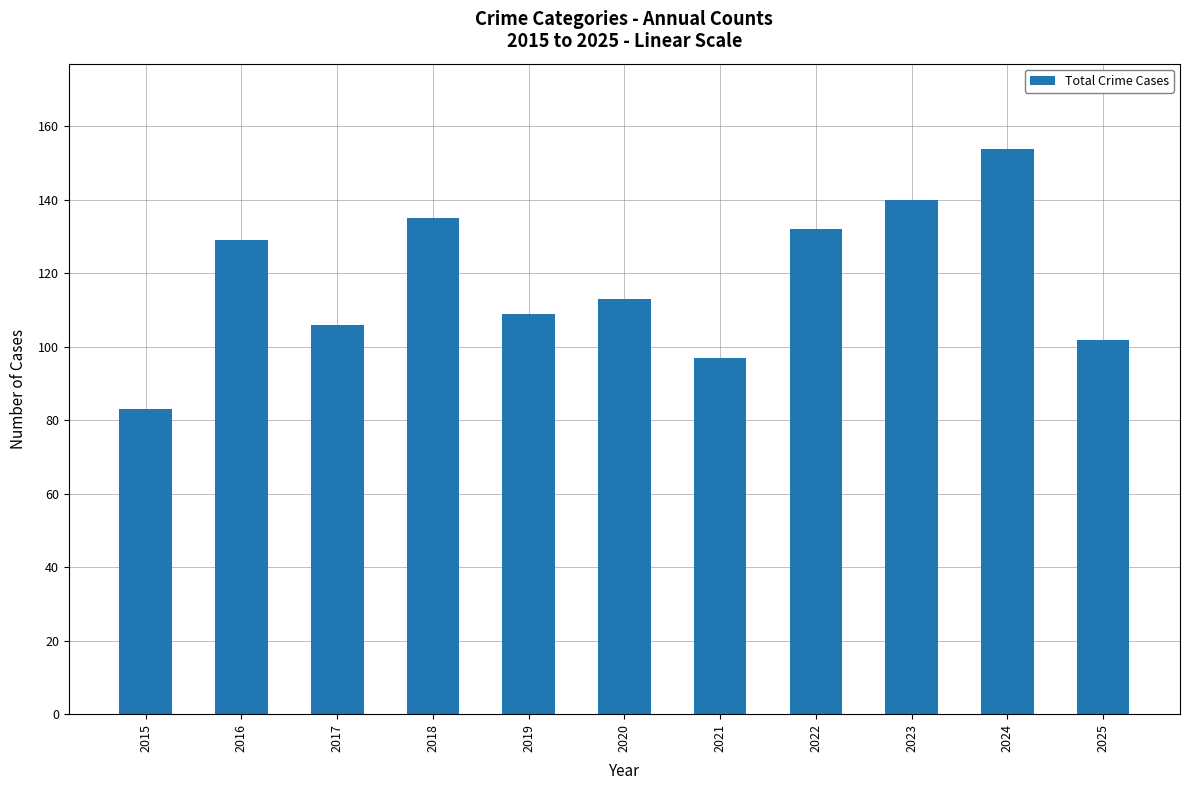

What is the average value?

118